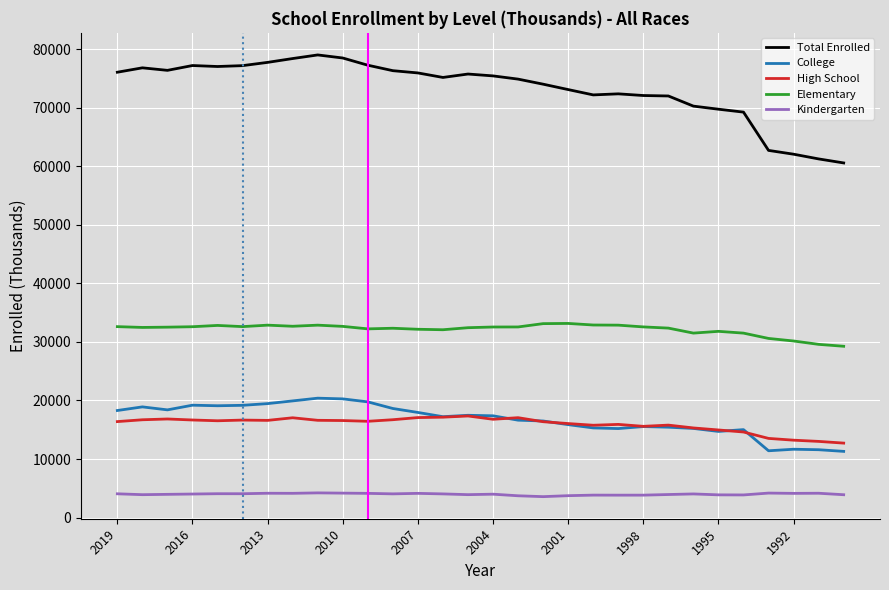

True or false: Elementary and College cross at least once.

False